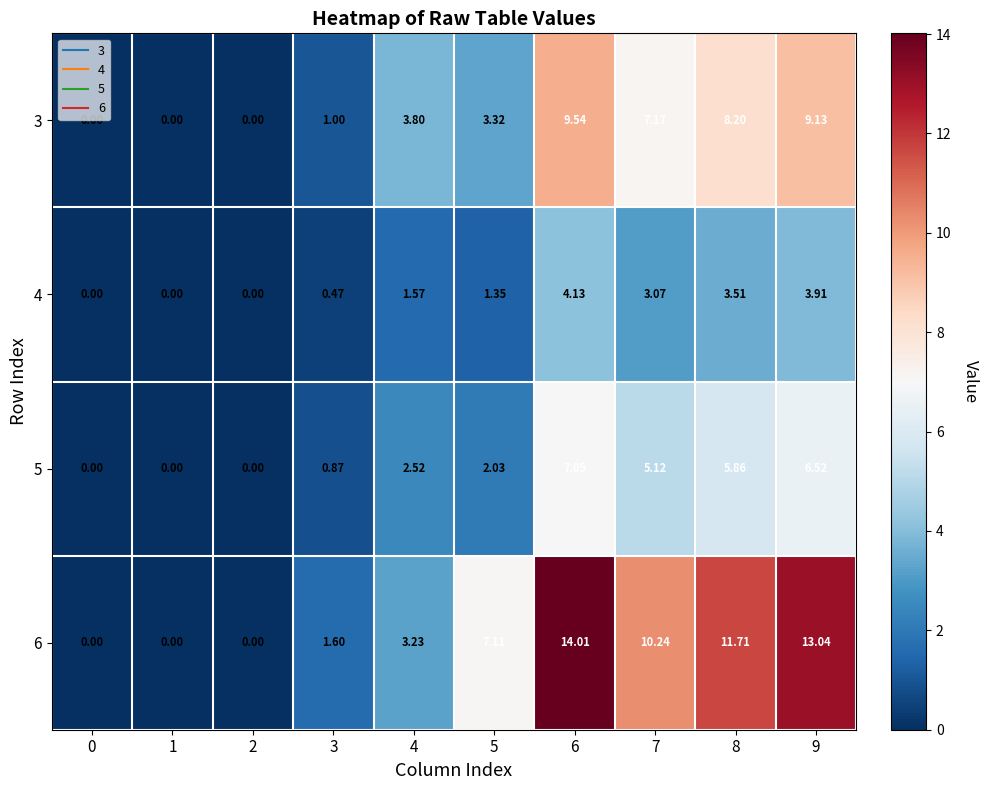

Is the value of 5 at 0 greater than the value of 6 at 4?

No